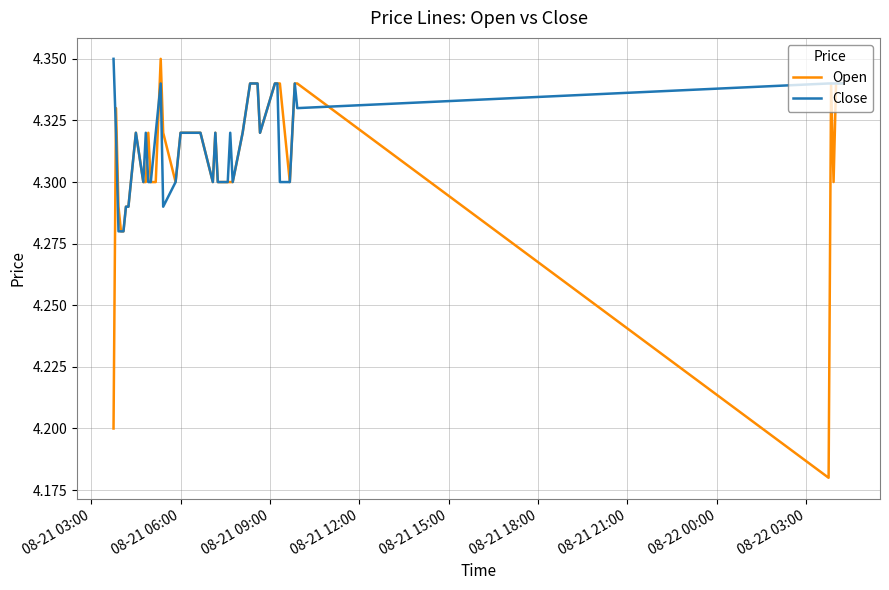

Which series has the largest range (max minus min)?

Open